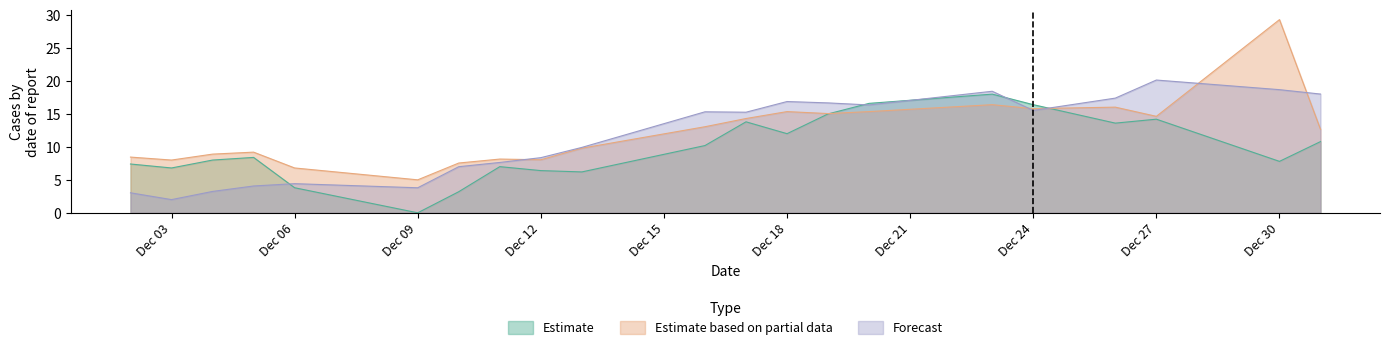

After their last crossing, which series has the higher values: Estimate based on partial data or Estimate?

Estimate based on partial data